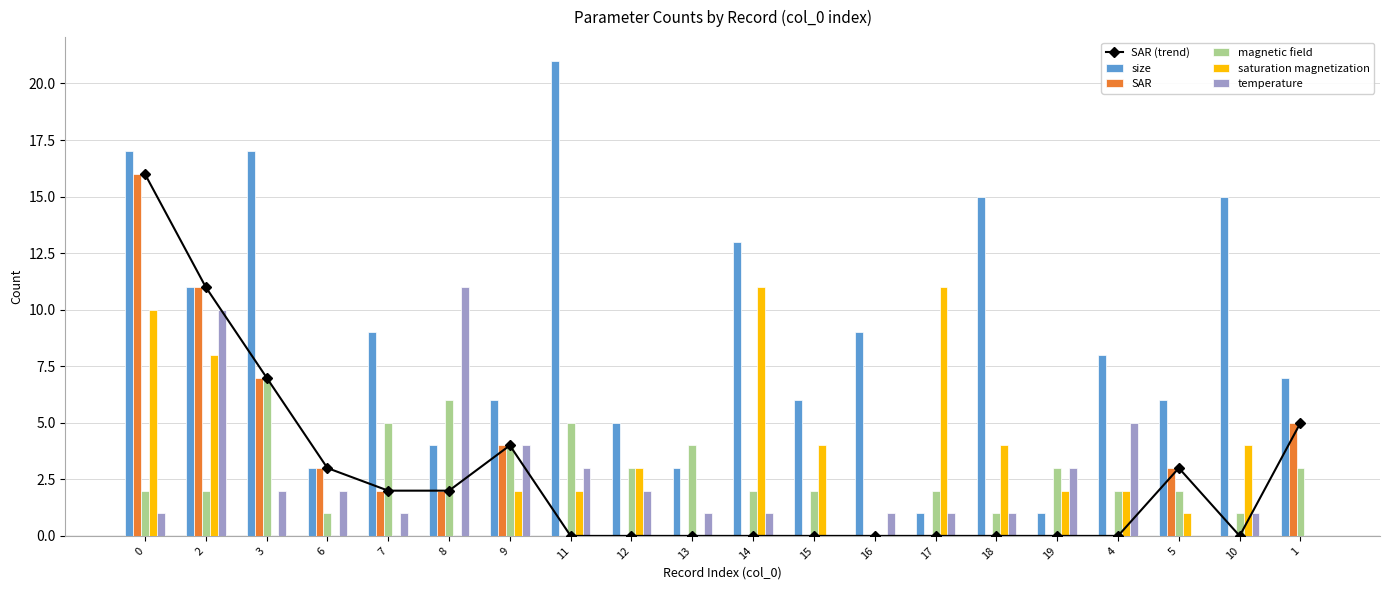

What is the greatest value displayed?

21